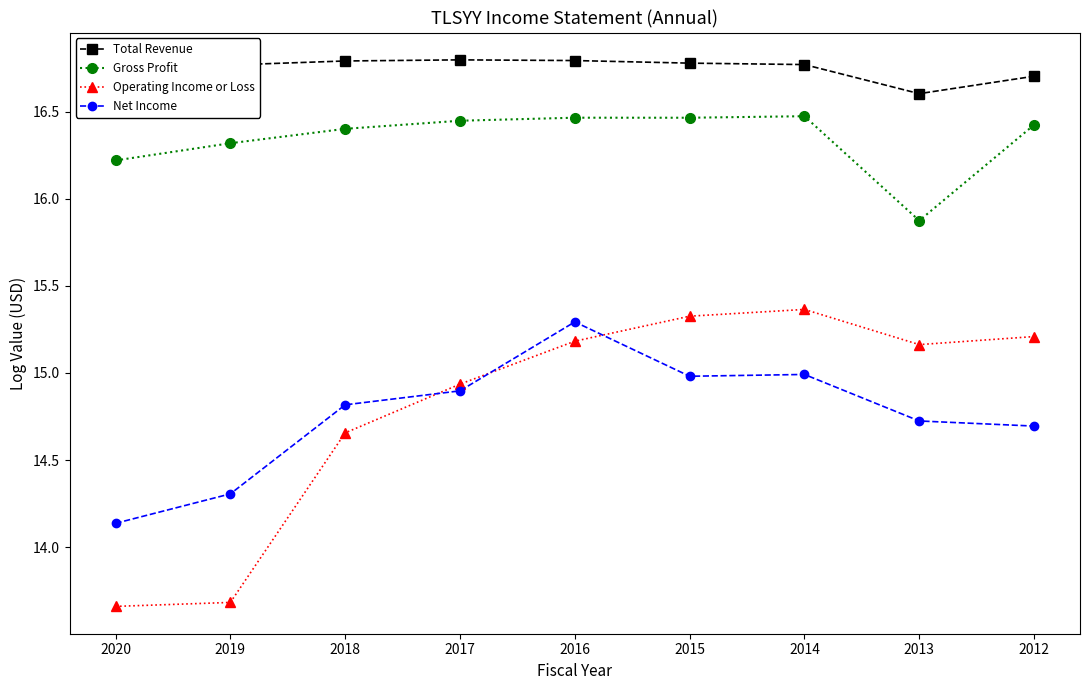

Does the chart have visible grid lines?

No